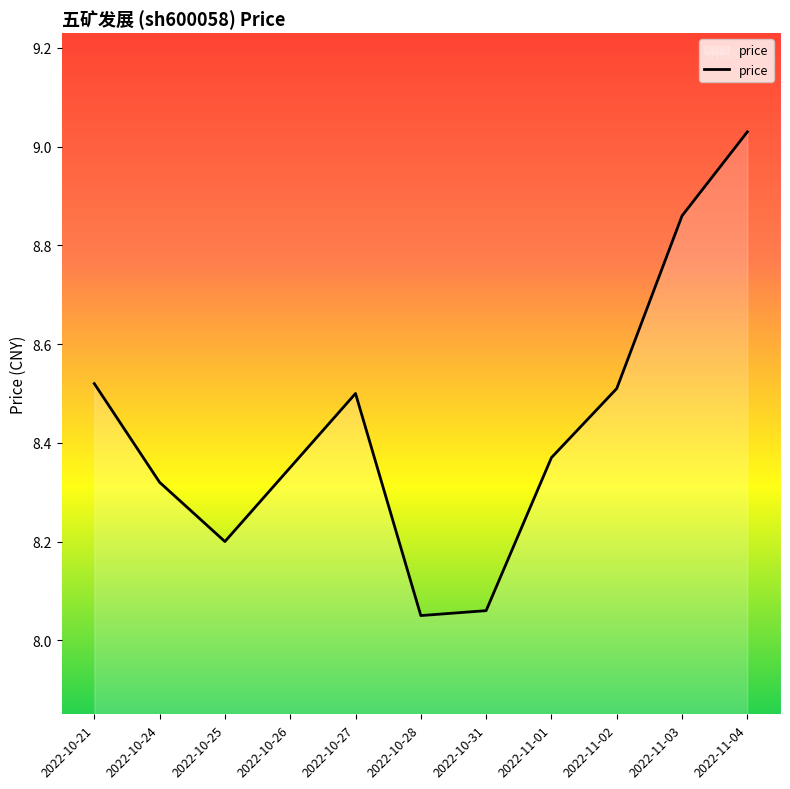

How many lines are shown in the chart?

1